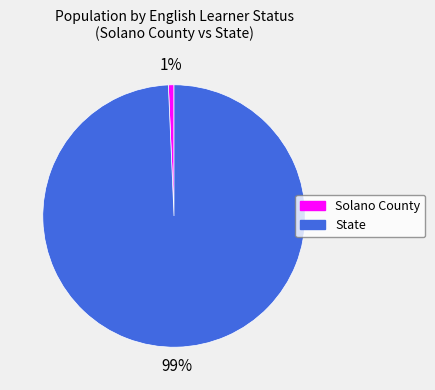

Does any single category account for the majority?

Yes